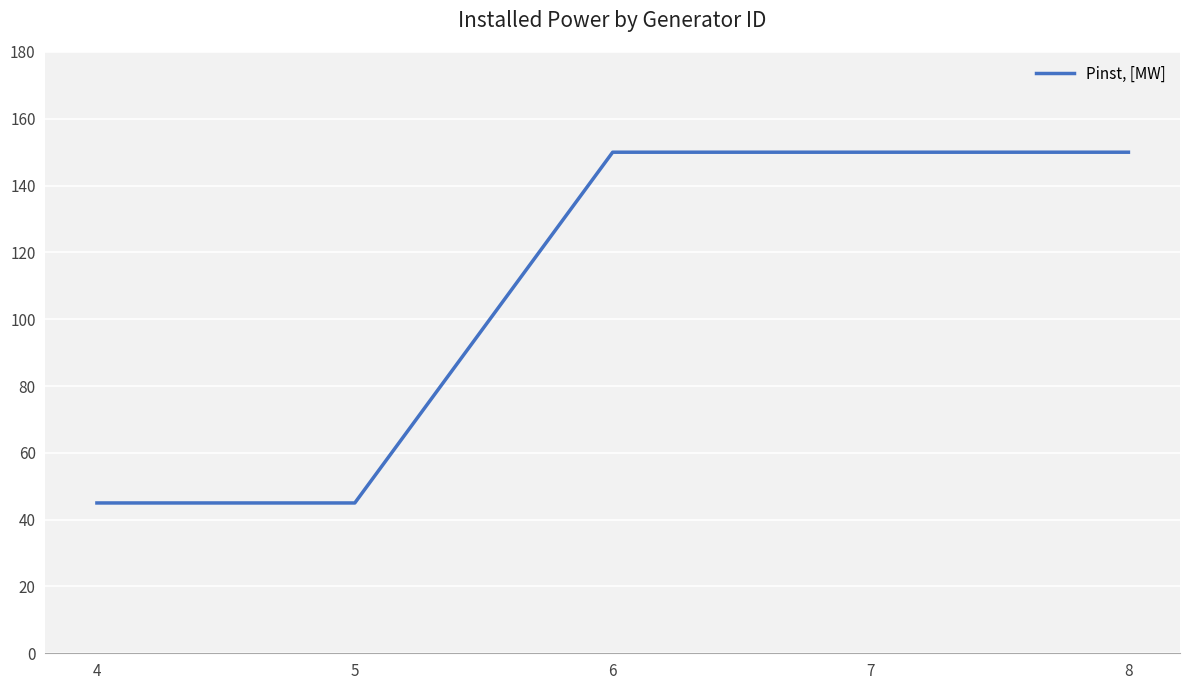

What is the greatest value displayed?

150